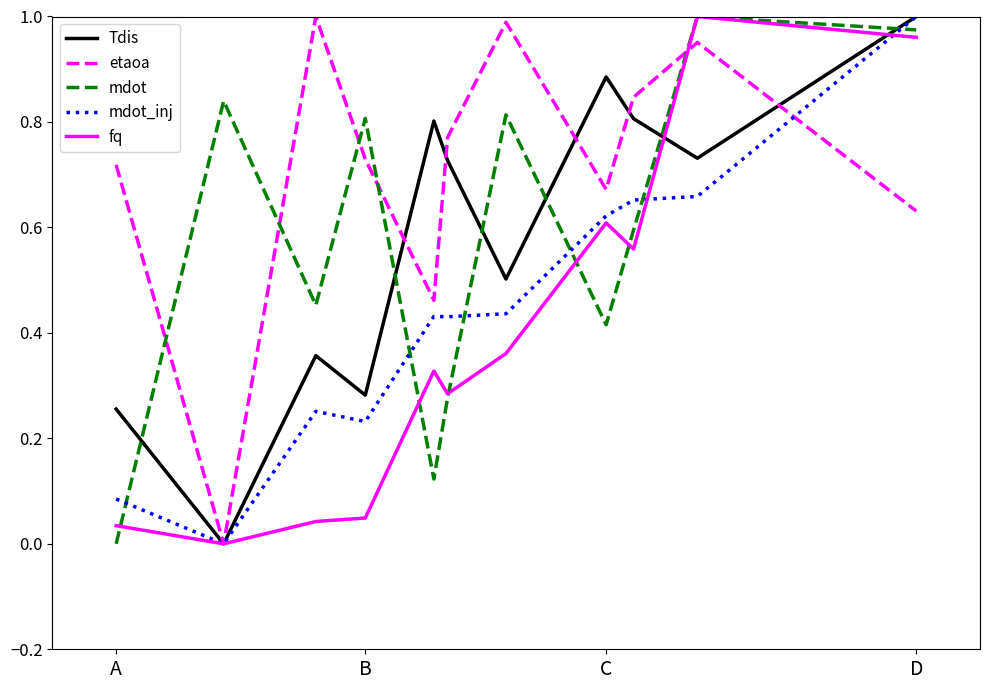

Which series has the largest total across all categories?

etaoa